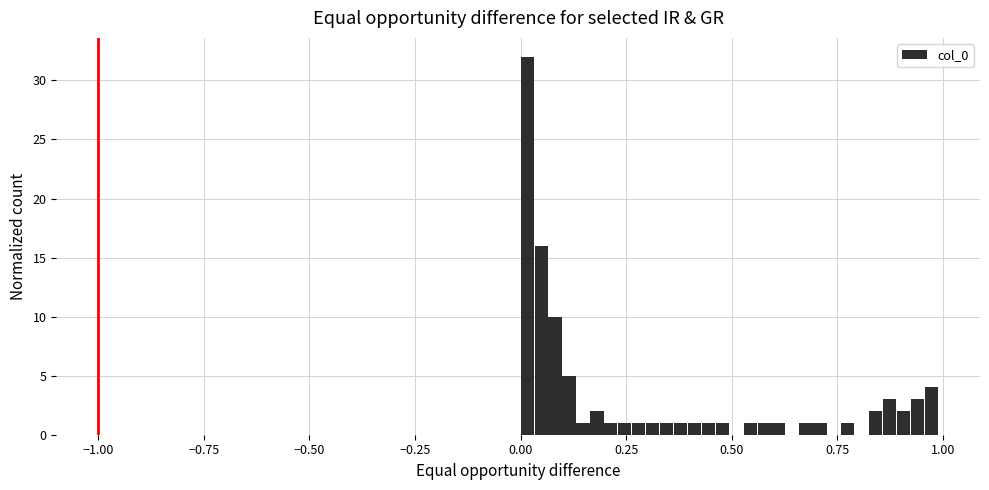

Around what value on the x-axis is the tallest bar? Give the approximate position of its centre, as read against the axis.

0.00